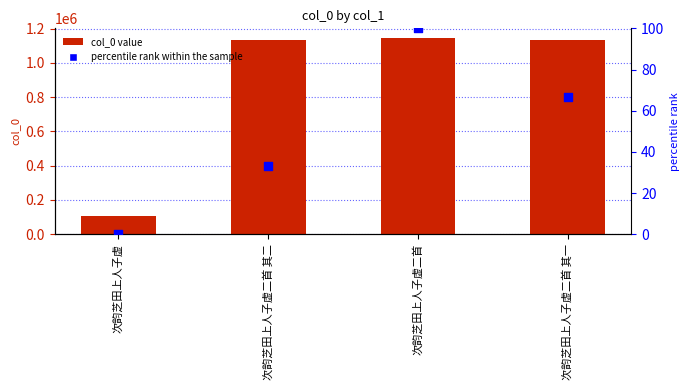

At how many categories does at least one series exceed 1012720?

3